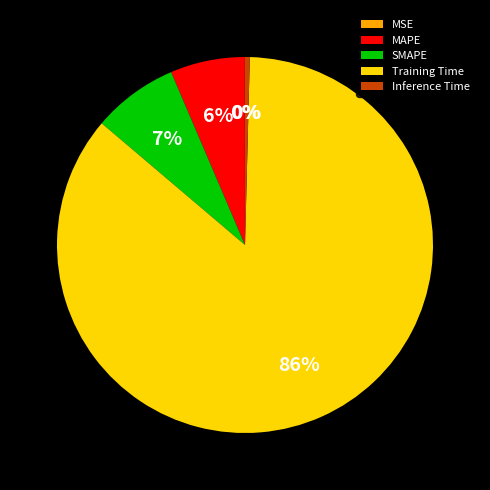

True or false: Training Time accounts for 78% of the total.

False